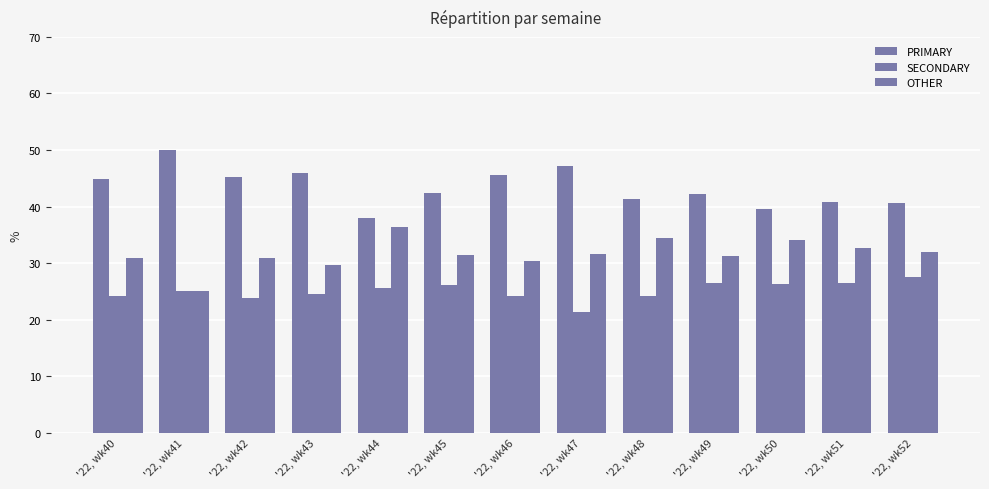

Are the bars grouped side by side (vs. stacked)?

Yes